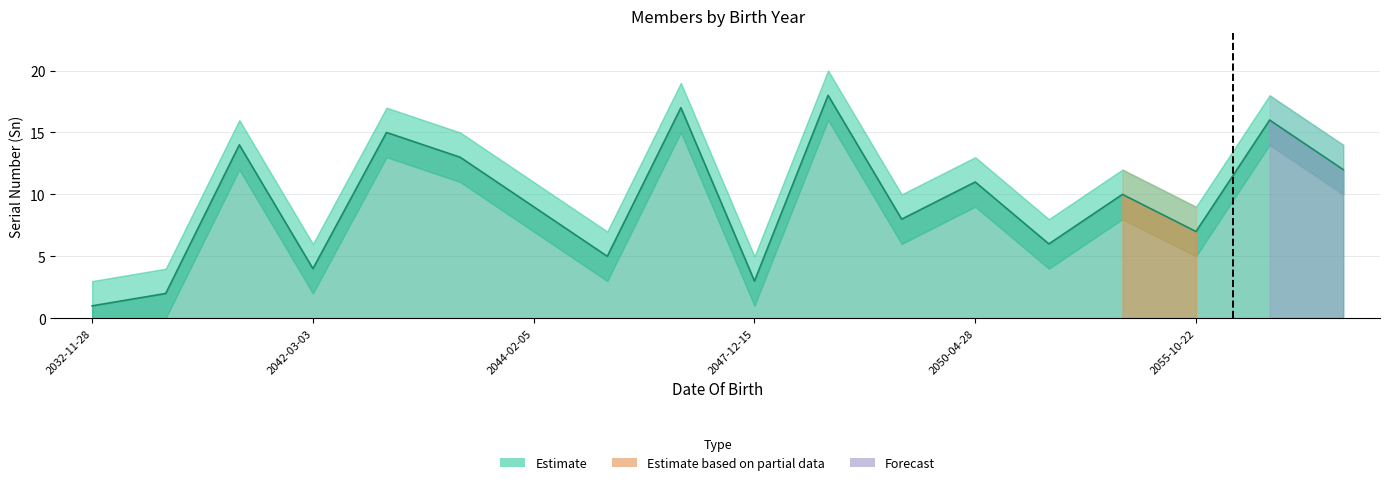

Is it true that the value at 2038-06-09 is 14?

True